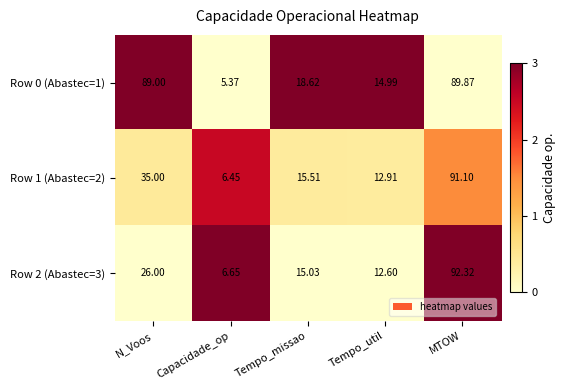

Which category has the lowest value in the Row 2 (Abastec=3) series?

Capacidade_op